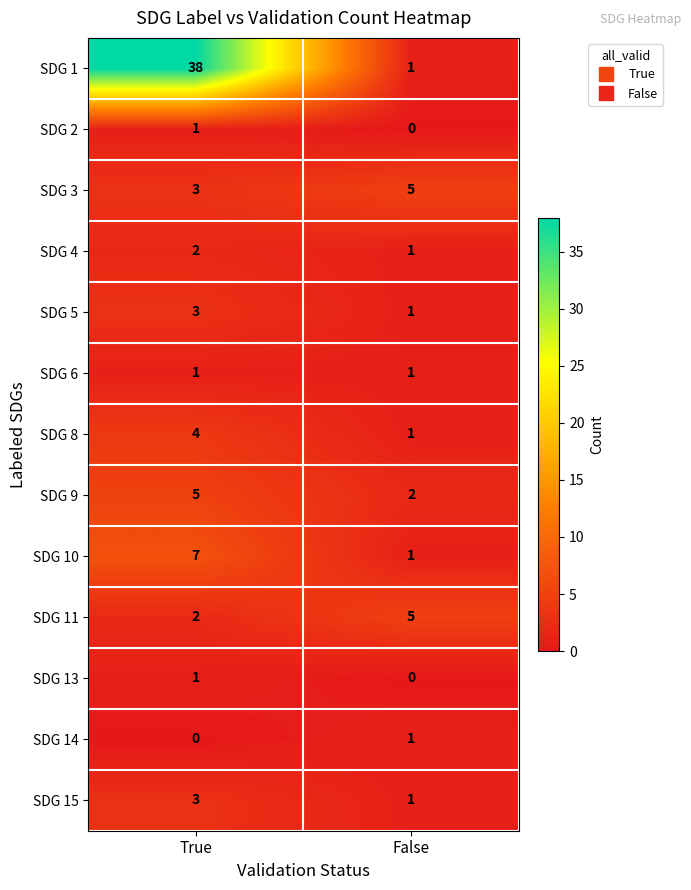

Reading left to right, extract all data points from this chart.

SDG 1: 38	1
SDG 2: 1	0
SDG 3: 3	5
SDG 4: 2	1
SDG 5: 3	1
SDG 6: 1	1
SDG 8: 4	1
SDG 9: 5	2
SDG 10: 7	1
SDG 11: 2	5
SDG 13: 1	0
SDG 14: 0	1
SDG 15: 3	1